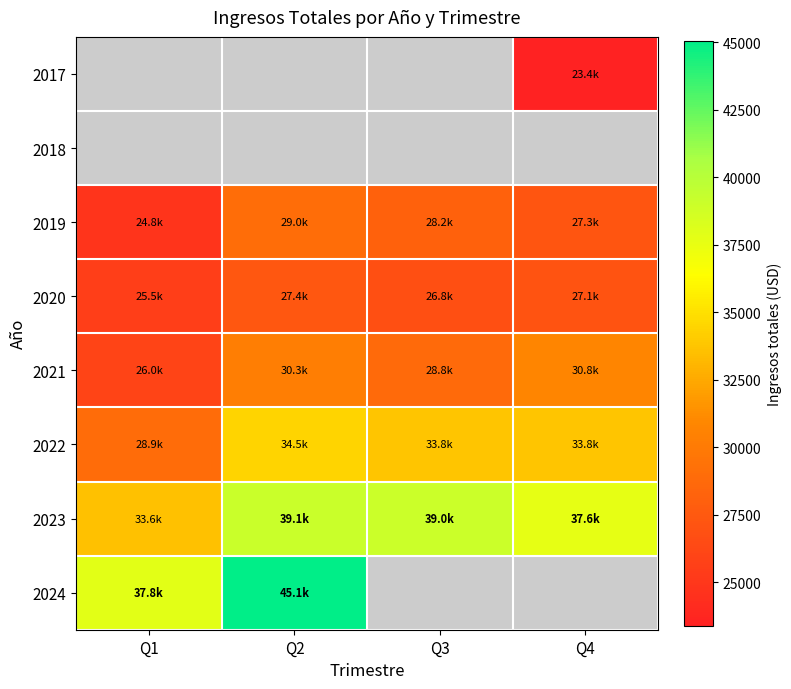

What is the difference between the highest and lowest values at Q4?

14238.0